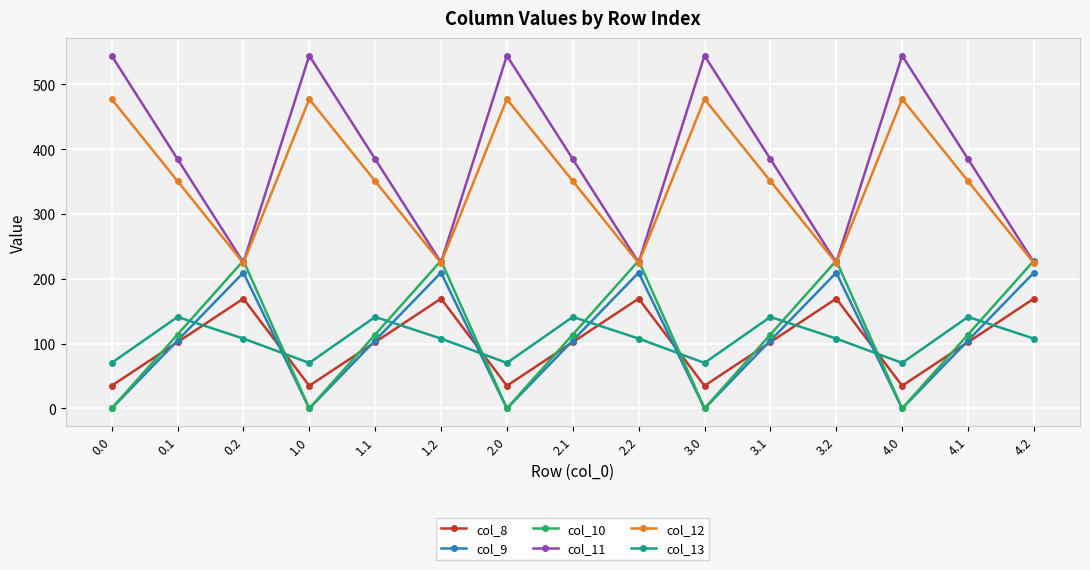

Which series changed the most between 0.0 and 0.2?

col_11